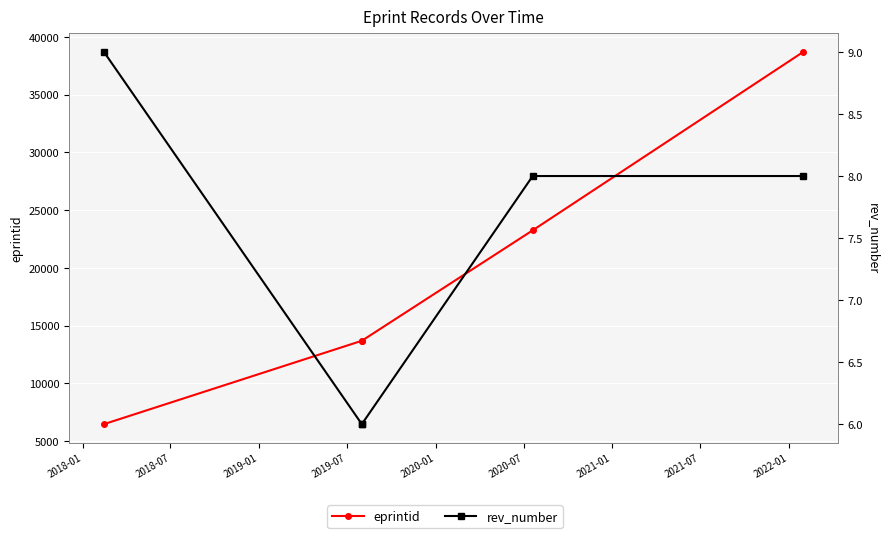

Reading left to right, extract all data points from this chart.

eprintid: 6466	13682	13683	23247	38689
rev_number: 9	6	6	8	8